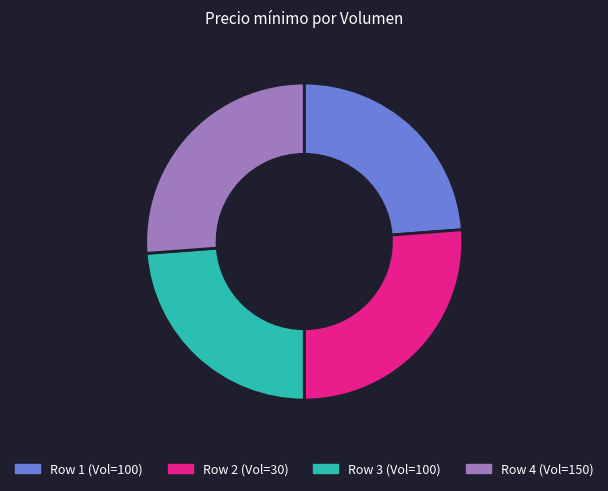

Which has a higher value, Row 3 (Vol=100) or Row 2 (Vol=30)?

Row 2 (Vol=30)